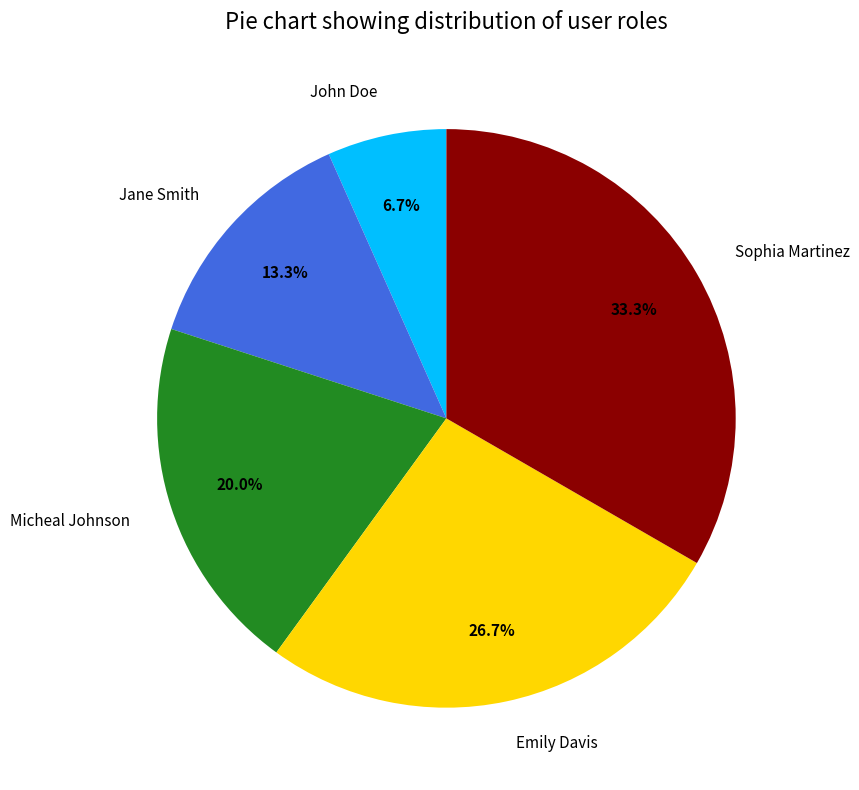

Combined, do John Doe and Jane Smith account for over 50%?

No